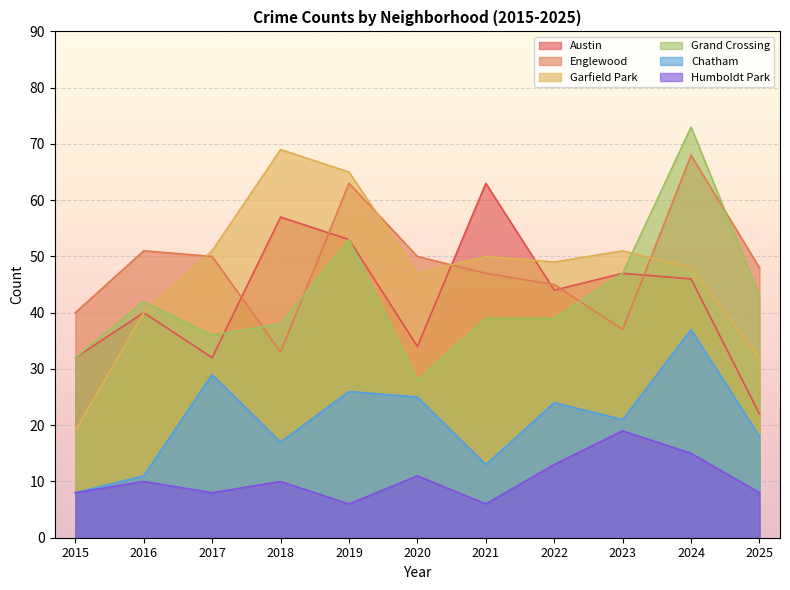

Which series has the widest spread of values?

Garfield Park